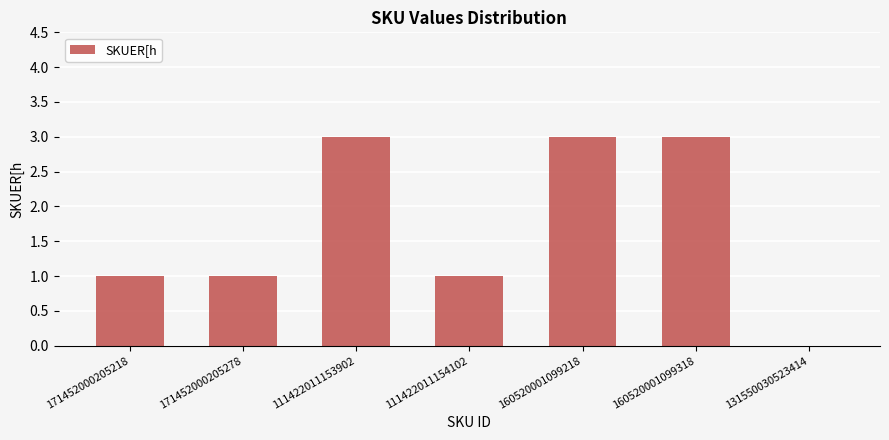

What is the sum of all values?

12